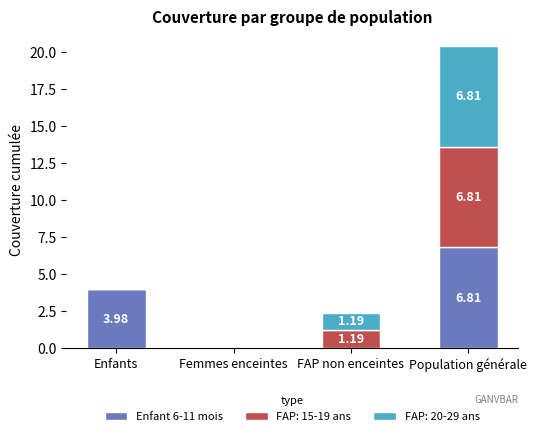

How many categories are shown in the chart?

4